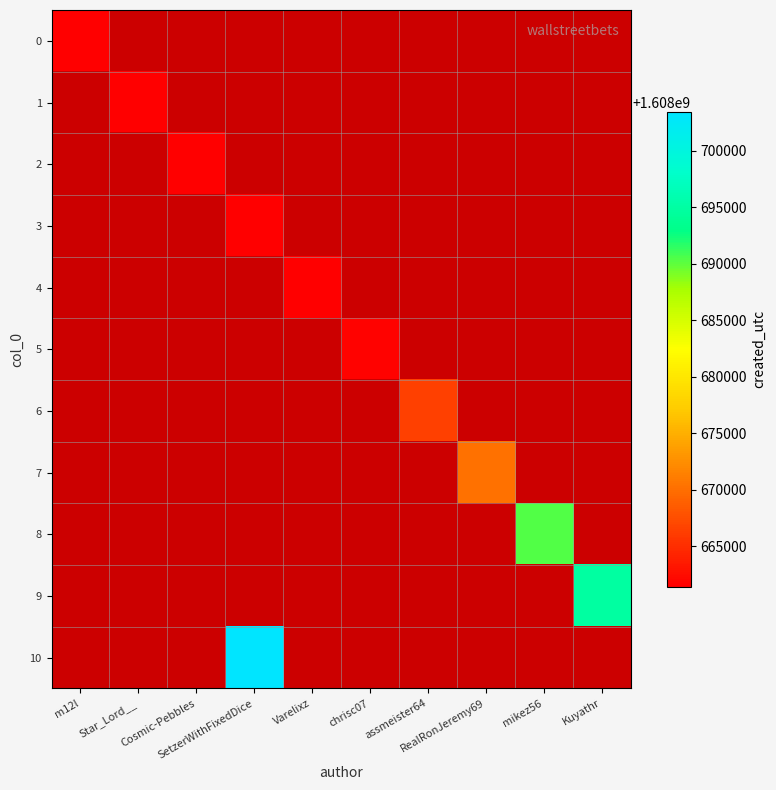

At how many categories does at least one series exceed 1525189334?

10